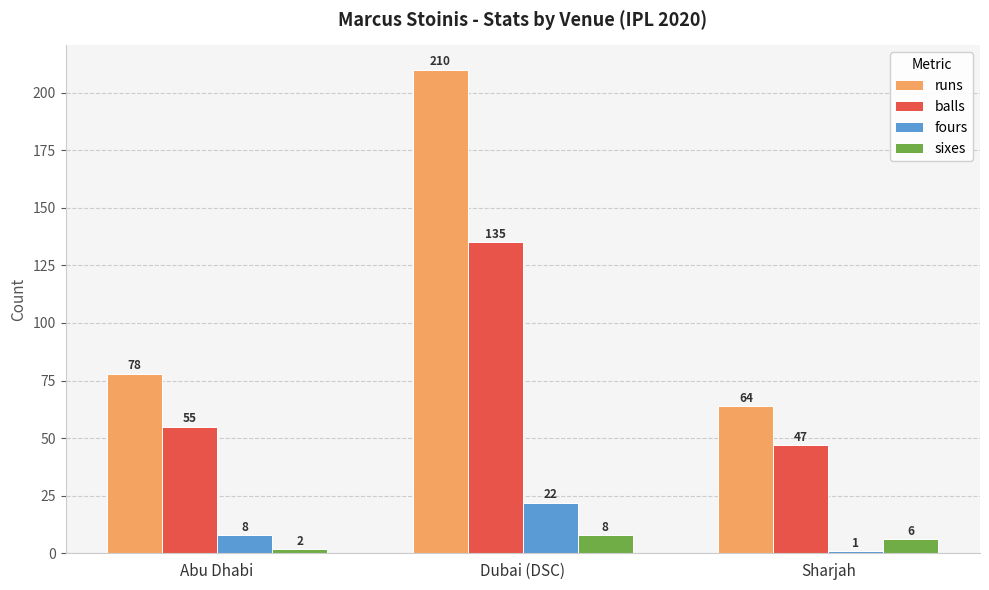

Reading right to left, list all the values displayed in this chart.

runs: 64	210	78
balls: 47	135	55
fours: 1	22	8
sixes: 6	8	2